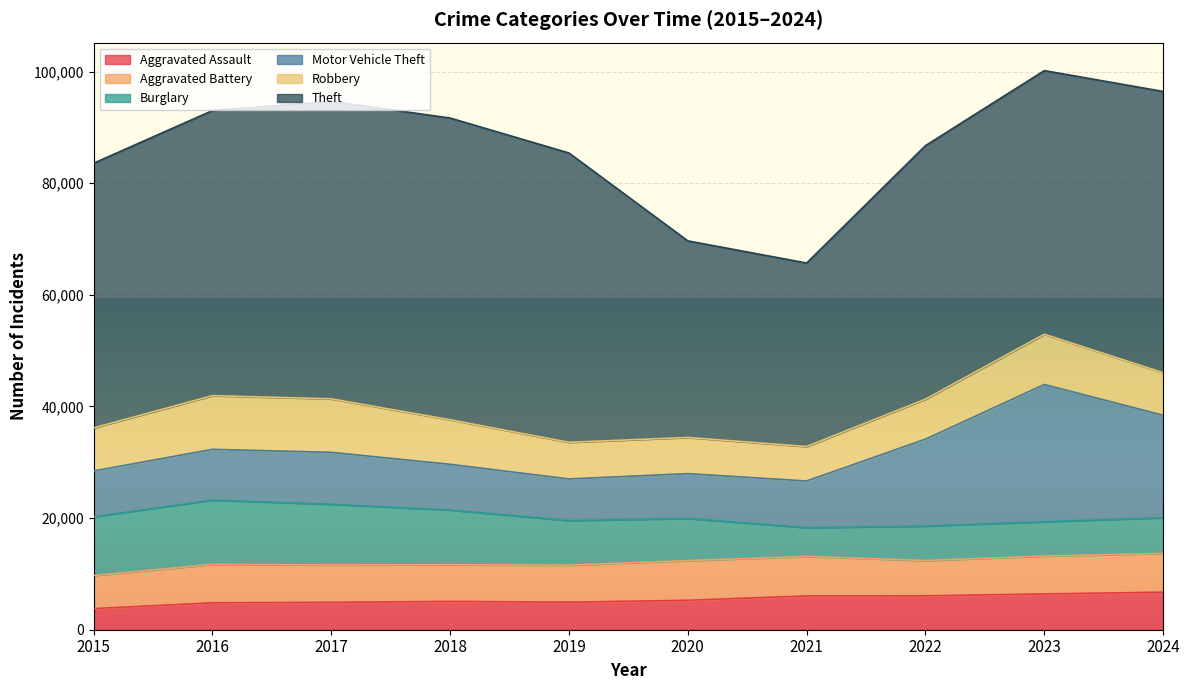

Where is Aggravated Battery nearest to the value 6519?

2018